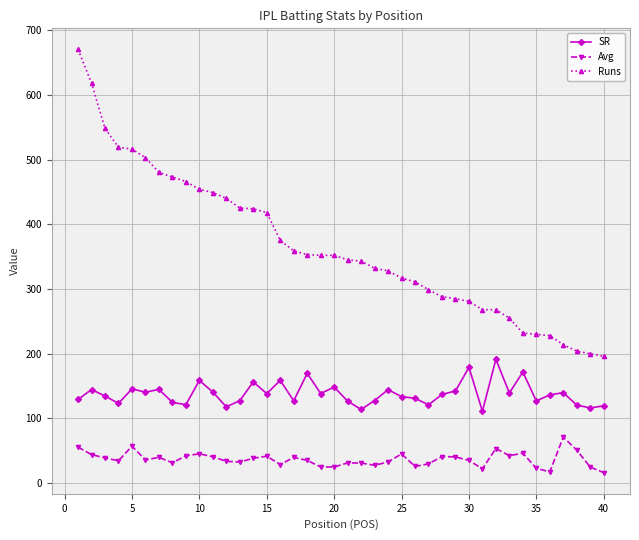

Which series has the largest total across all categories?

Runs